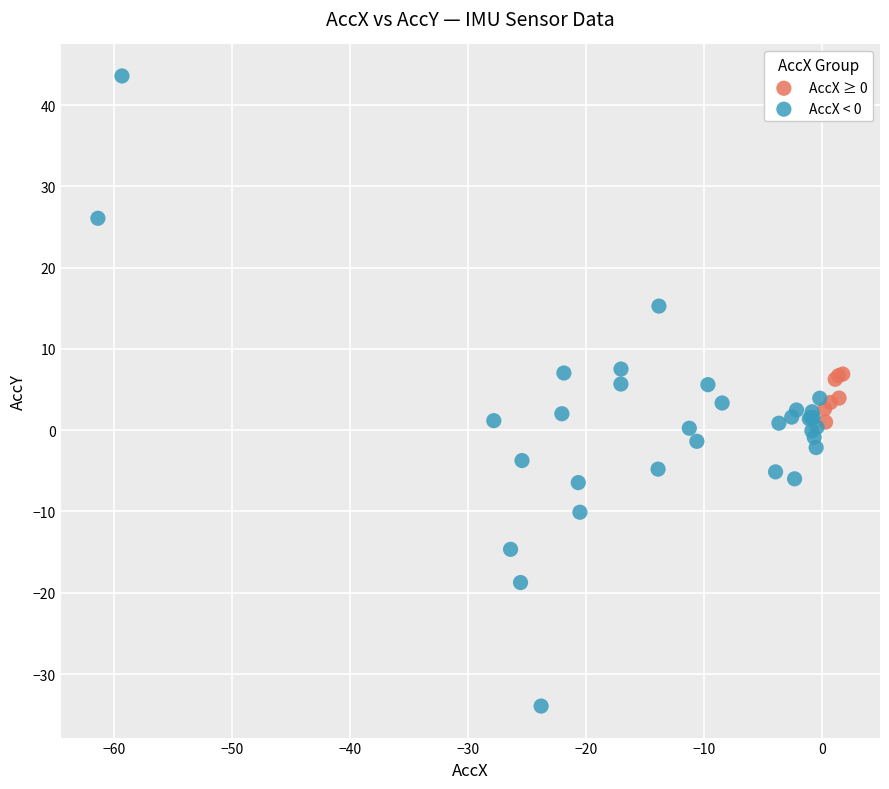

Which series has the largest Y range (max minus min)?

AccX < 0